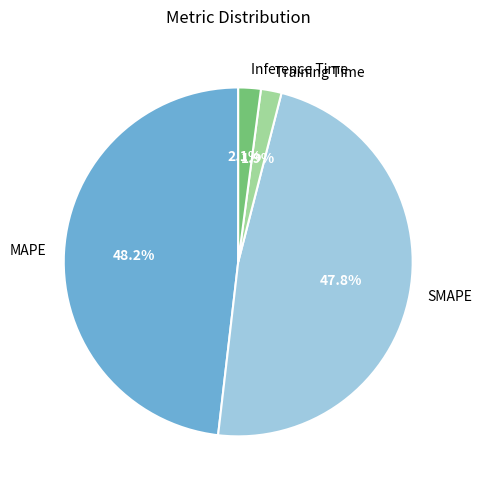

How many segments does this pie chart have?

4